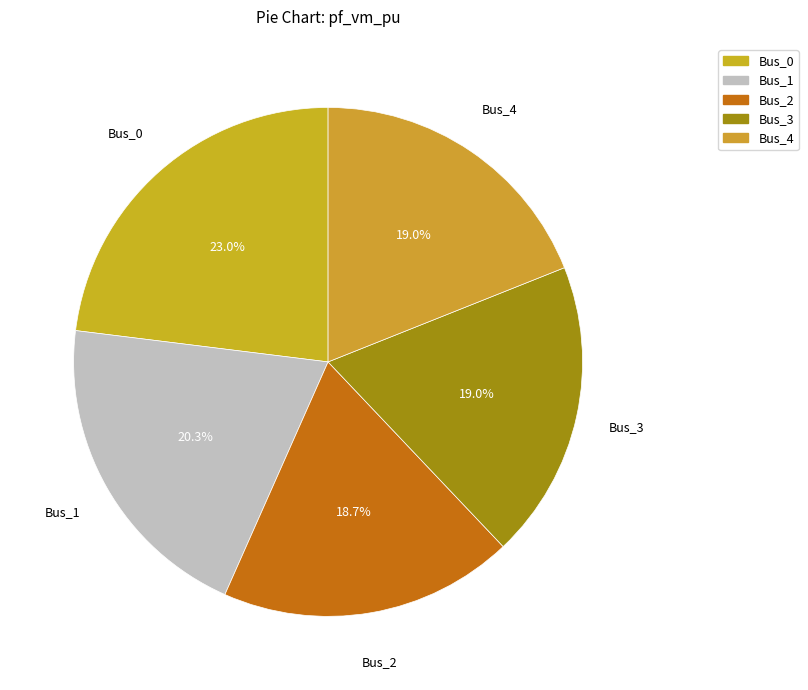

What is the total percentage of Bus_0 and Bus_3?

42.0%